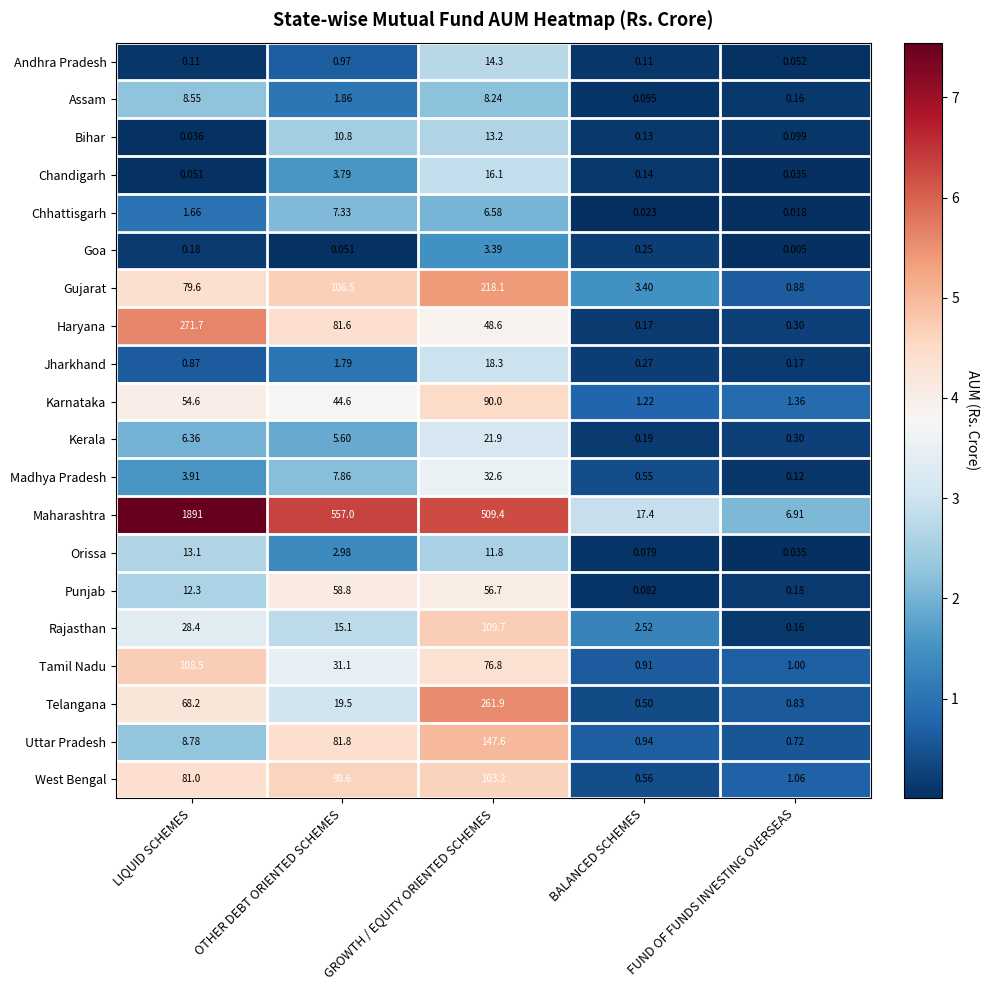

List the labels in order of Uttar Pradesh value, smallest first.

FUND OF FUNDS INVESTING OVERSEAS, BALANCED SCHEMES, LIQUID SCHEMES, OTHER DEBT ORIENTED SCHEMES, GROWTH / EQUITY ORIENTED SCHEMES